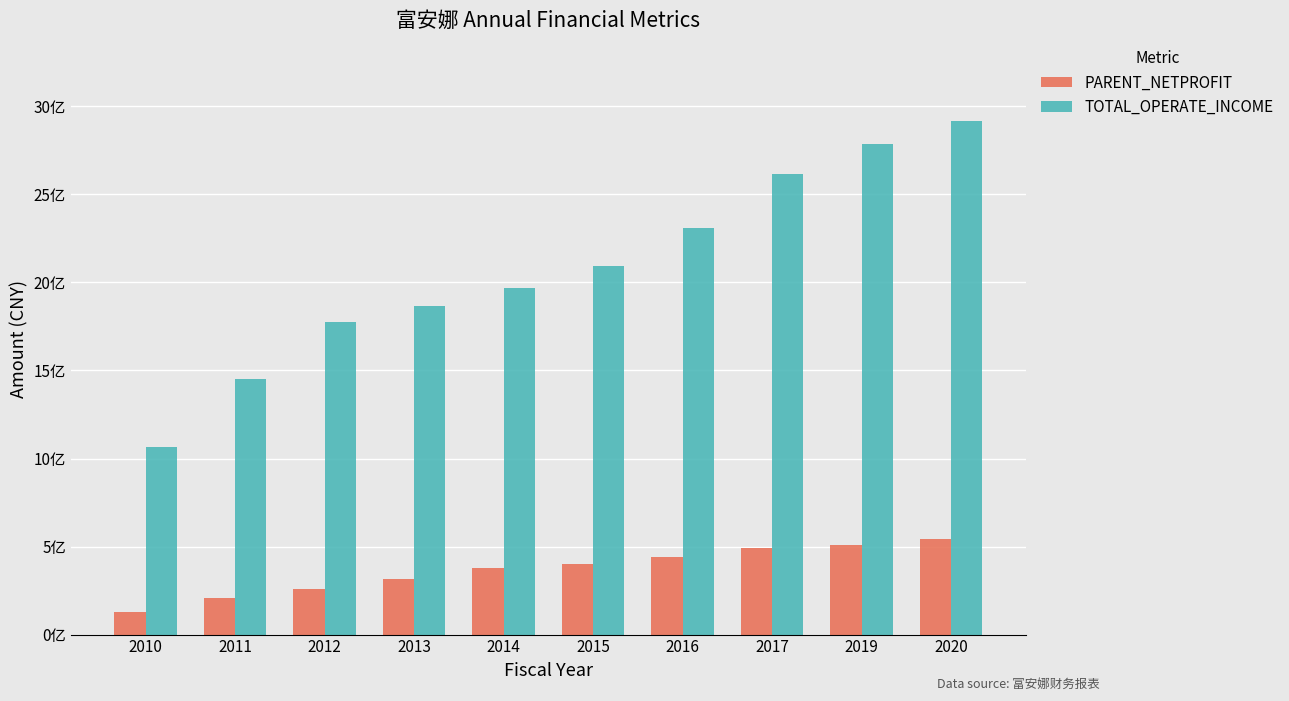

Are the bars horizontal?

No